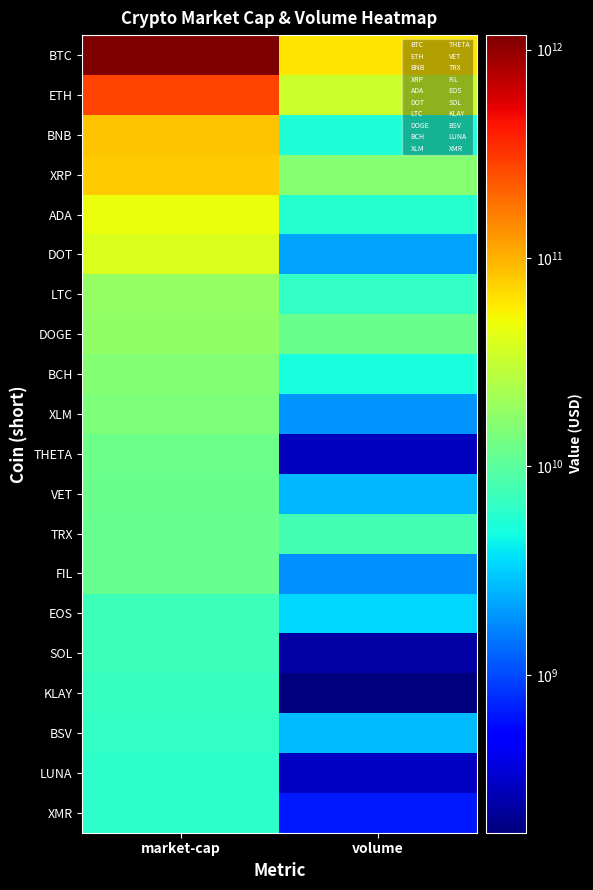

Which series changed the most between market-cap and volume?

BTC